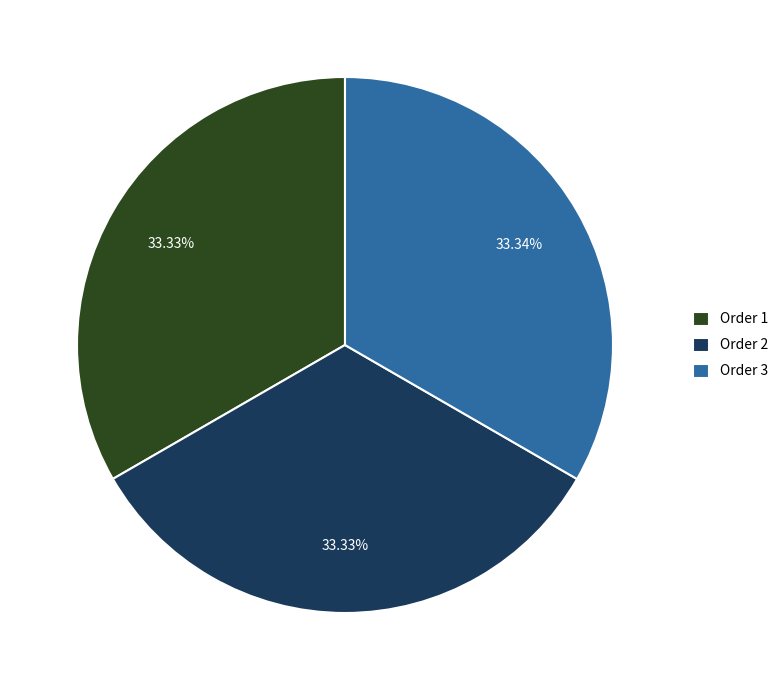

Count the number of slices in the pie.

3